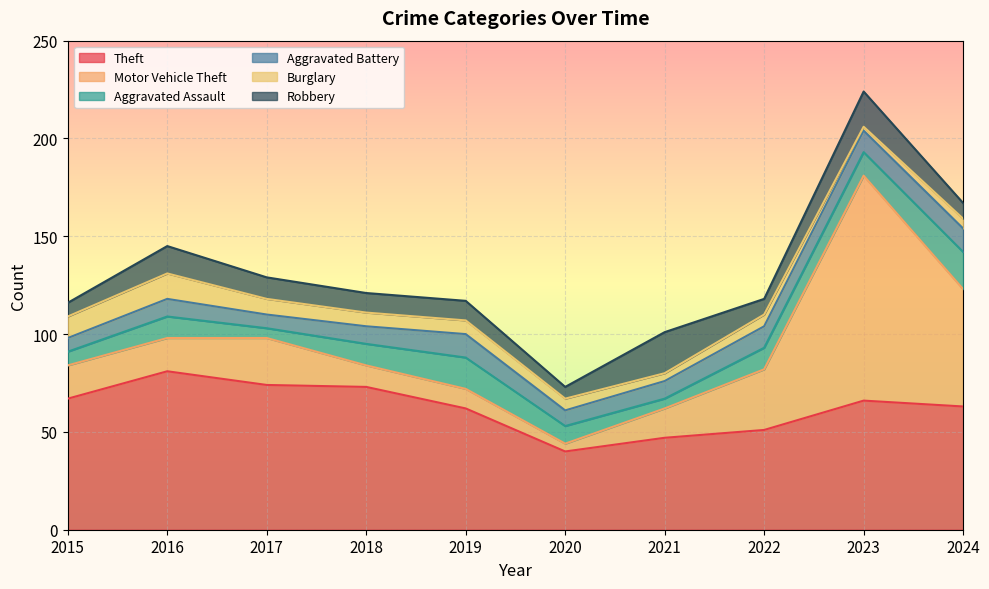

What is the difference between the maximum and minimum values in the Aggravated Assault series?

14